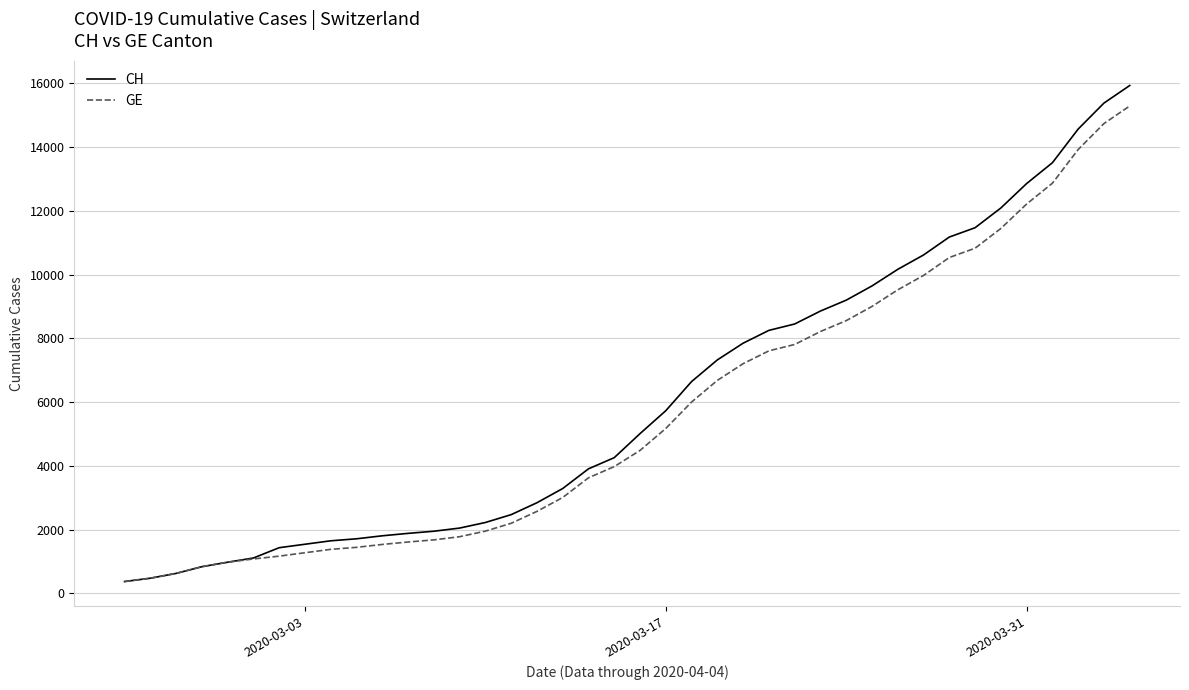

What is the maximum value for GE?

15284